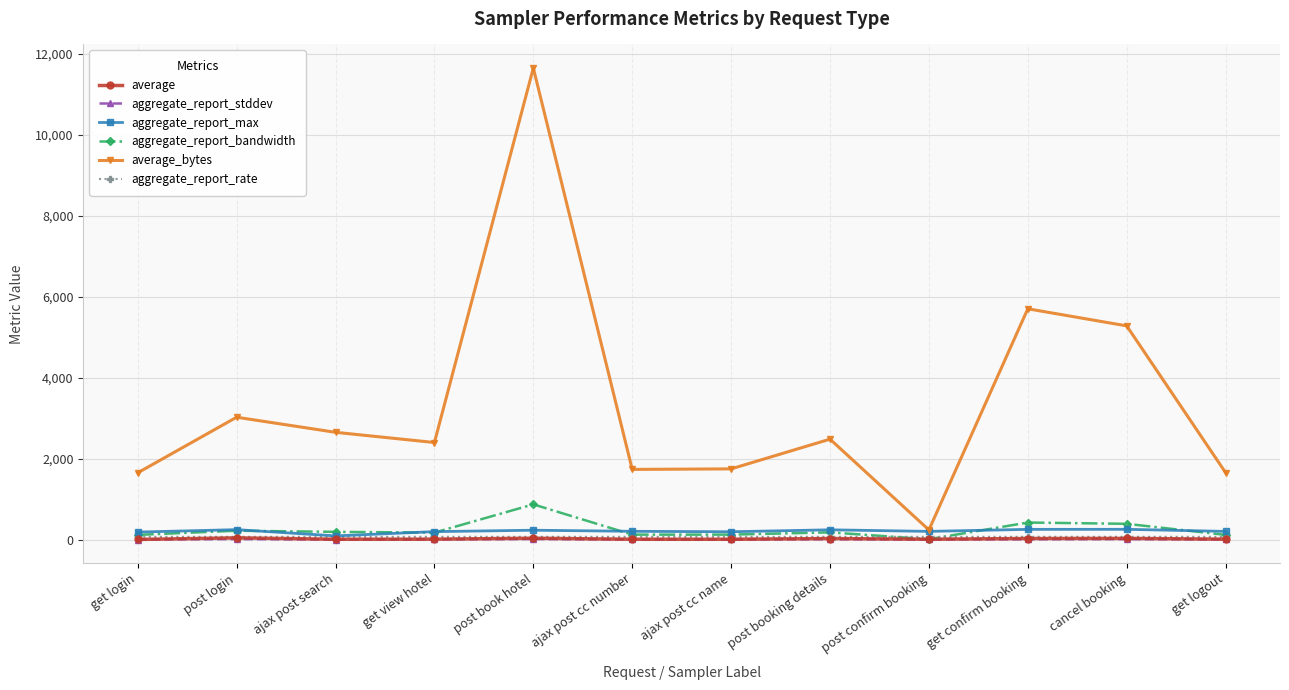

What is the total value across all series at post book hotel?

12921.2